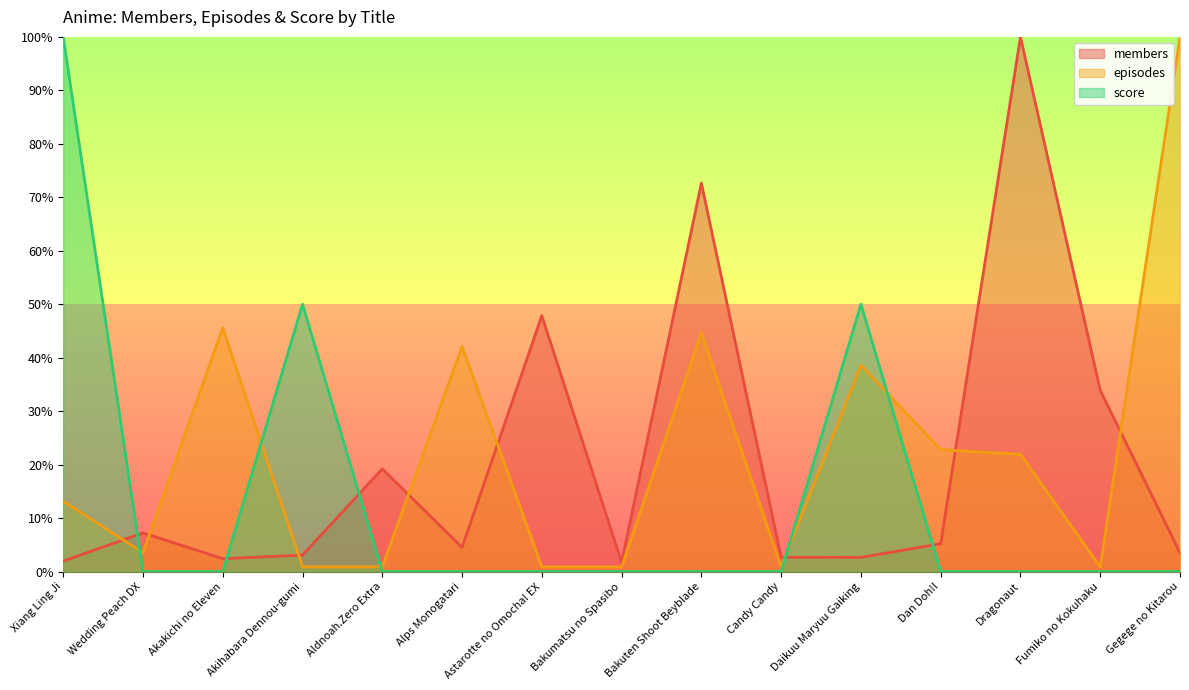

Between Wedding Peach DX and Dragonaut, which series saw the biggest shift?

members